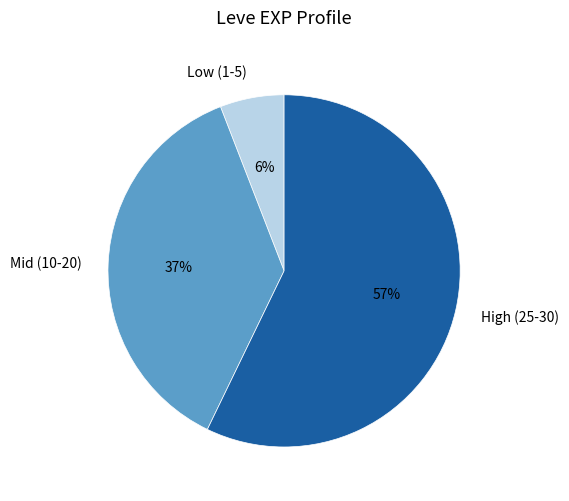

What is the smallest slice in the pie chart?

Low (1-5)